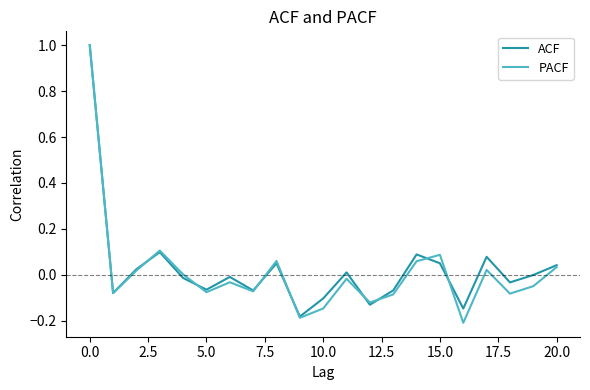

Which series has the widest spread of values?

PACF